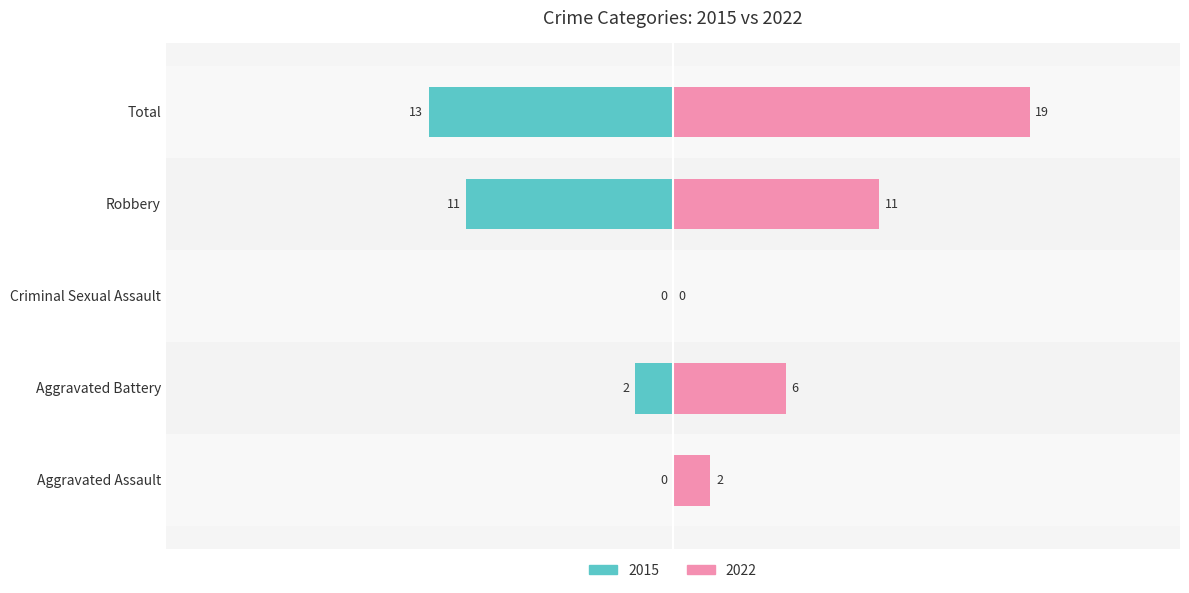

Which series has the largest range (max minus min)?

2022